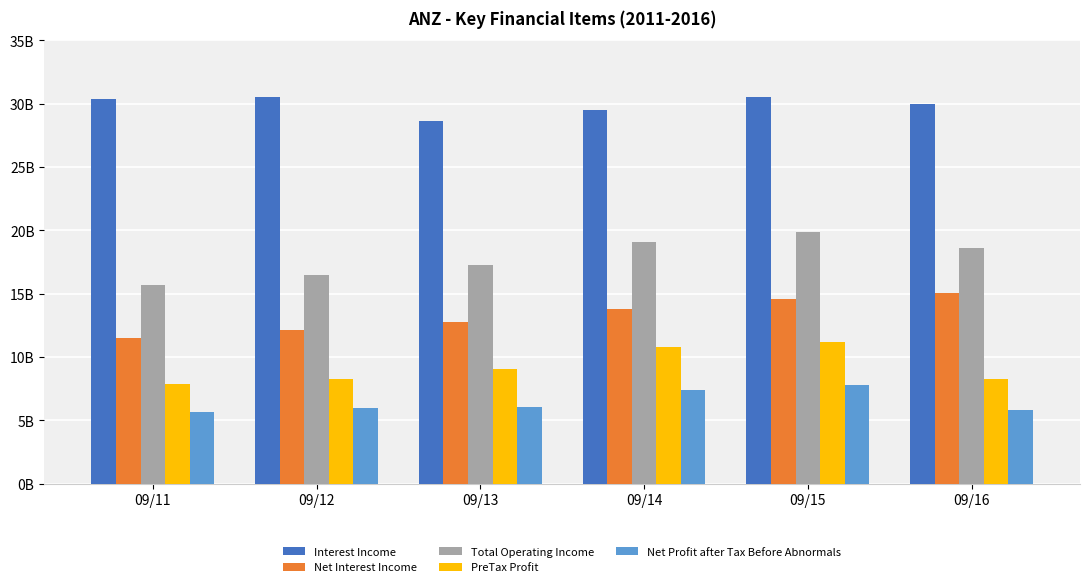

At 09/15, list the series in order from smallest to largest.

Net Profit after Tax Before Abnormals, PreTax Profit, Net Interest Income, Total Operating Income, Interest Income